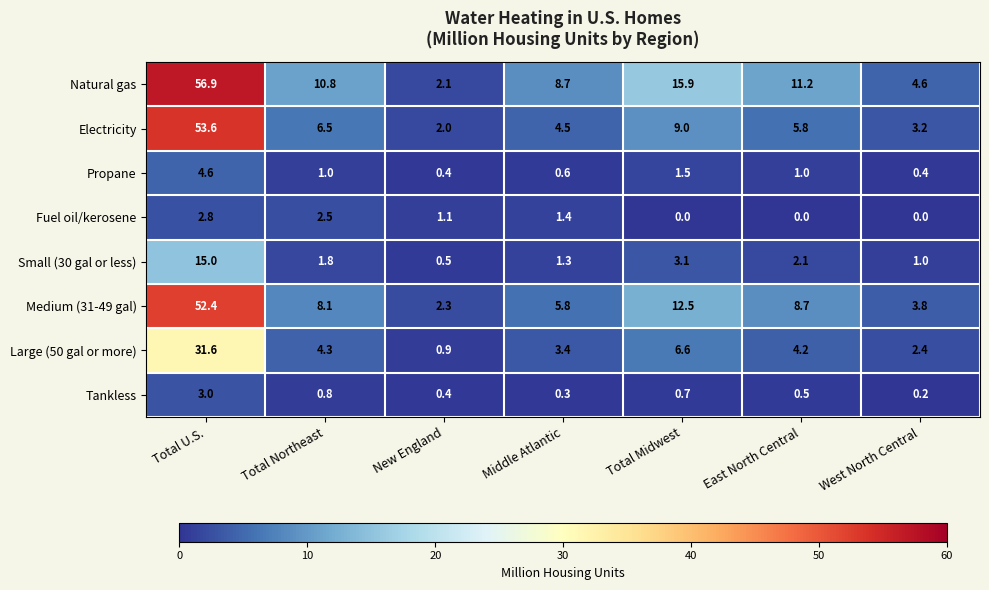

True or false: Fuel oil/kerosene has a value of 2.1 at Middle Atlantic.

False